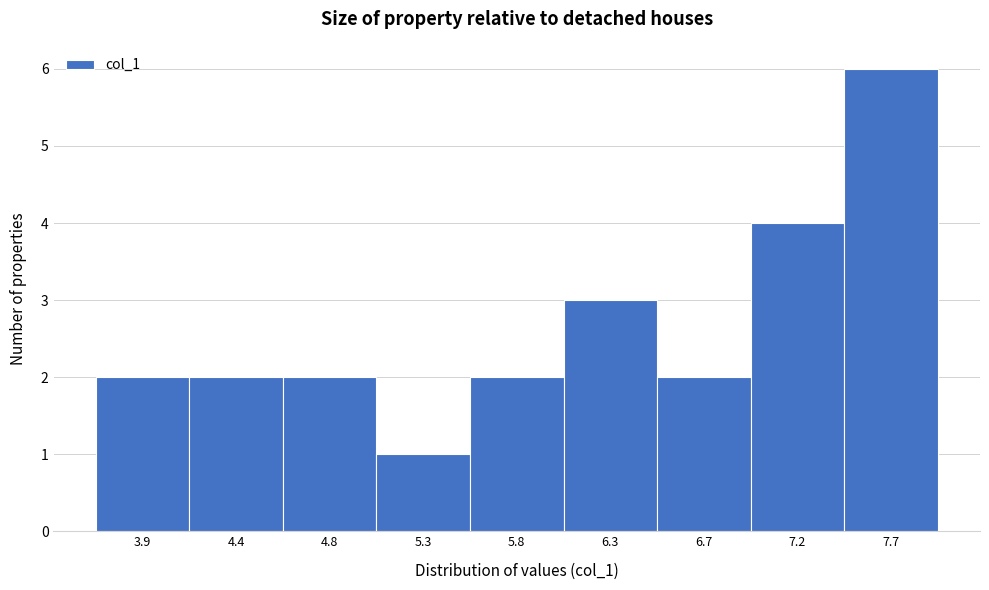

Reading left to right, extract all data points from this chart.

2	2	2	1	2	3	2	4	6